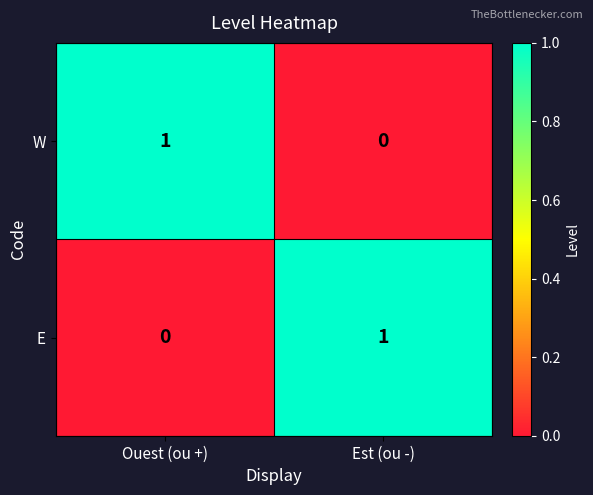

What is the total value across all series at Ouest (ou +)?

1